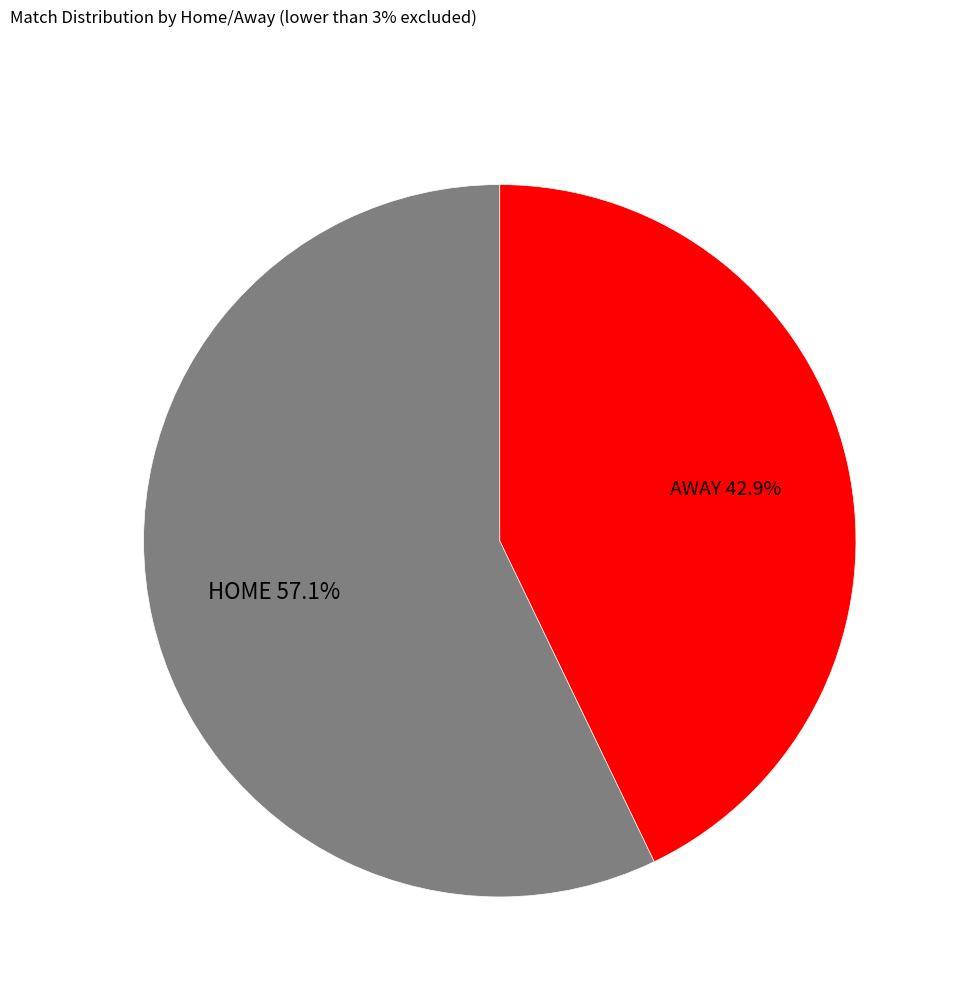

True or false: HOME accounts for 50% of the total.

False